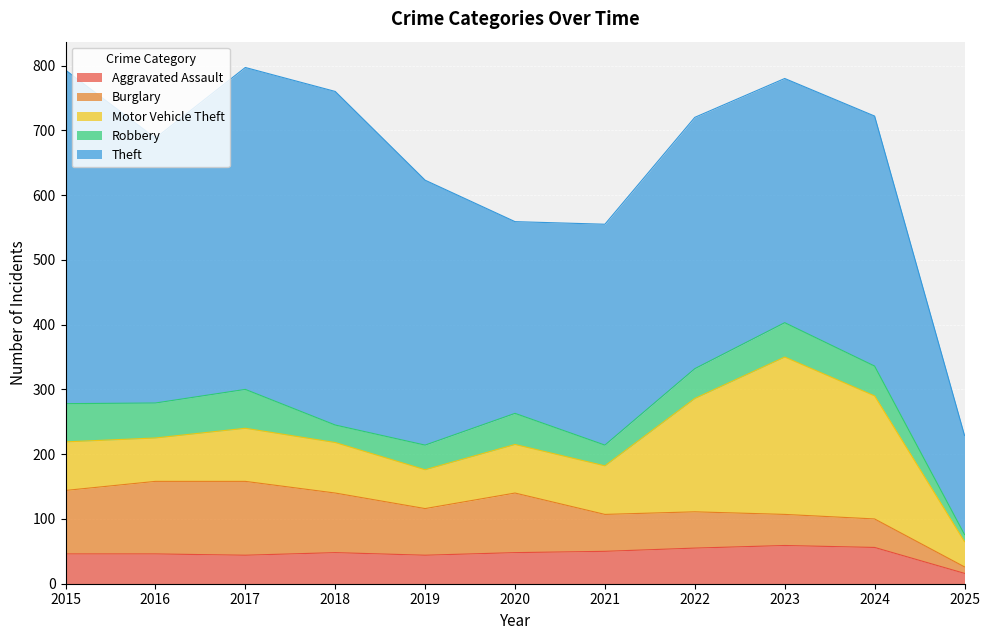

At which category is the sum across all series the highest?

2017